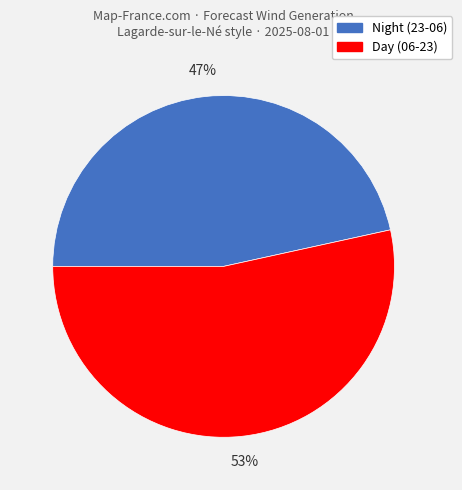

Rank the categories by value from highest to lowest.

Day (06-23), Night (23-06)